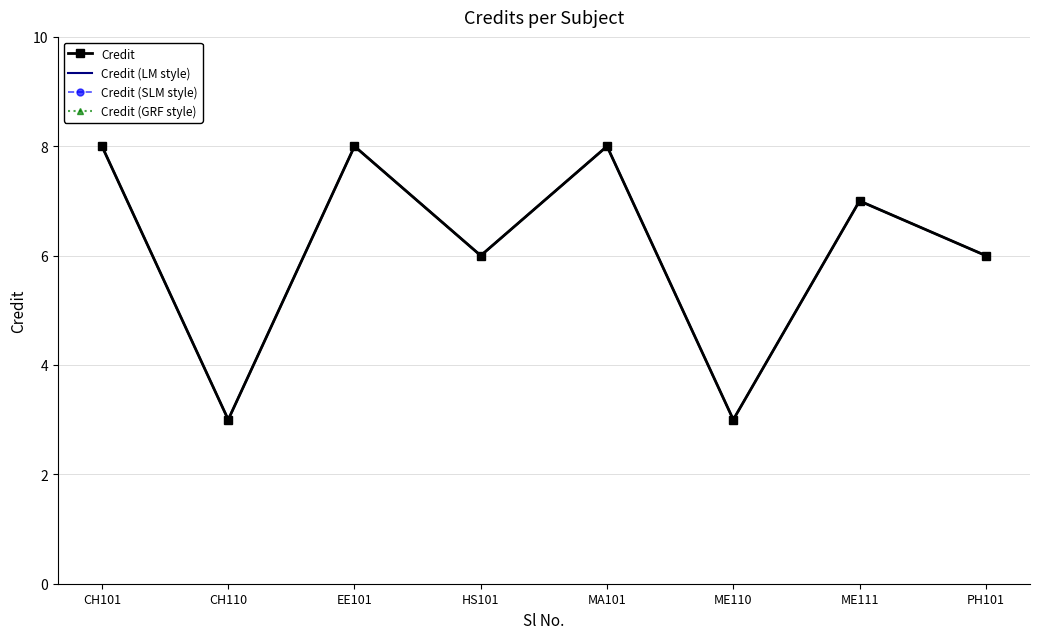

Which series changed the most between EE101 and ME111?

Credit